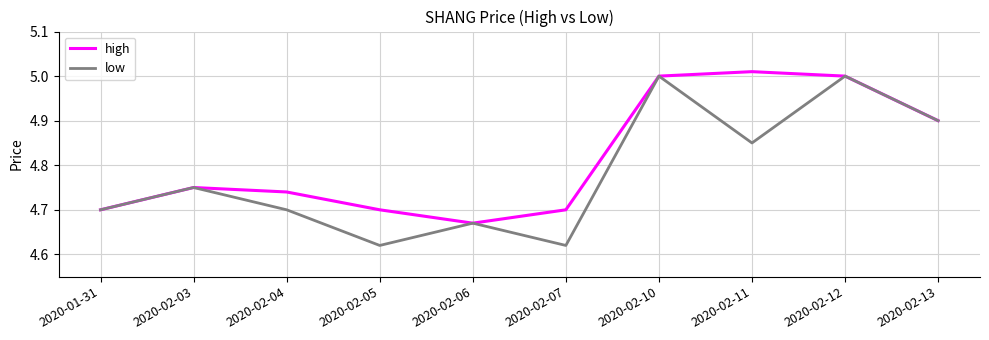

What position from the right is 2020-02-03?

9